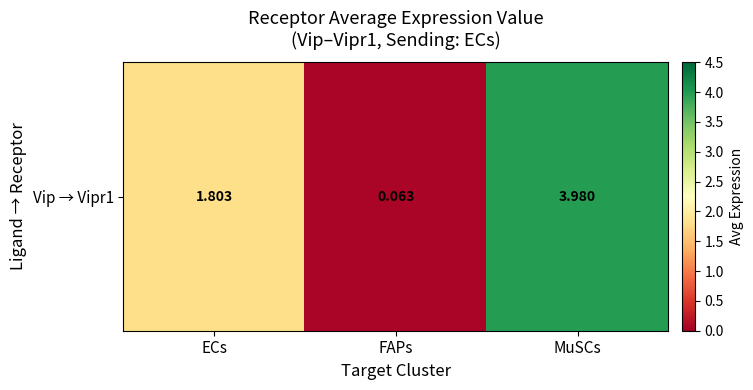

What is the sum of all values?

5.8